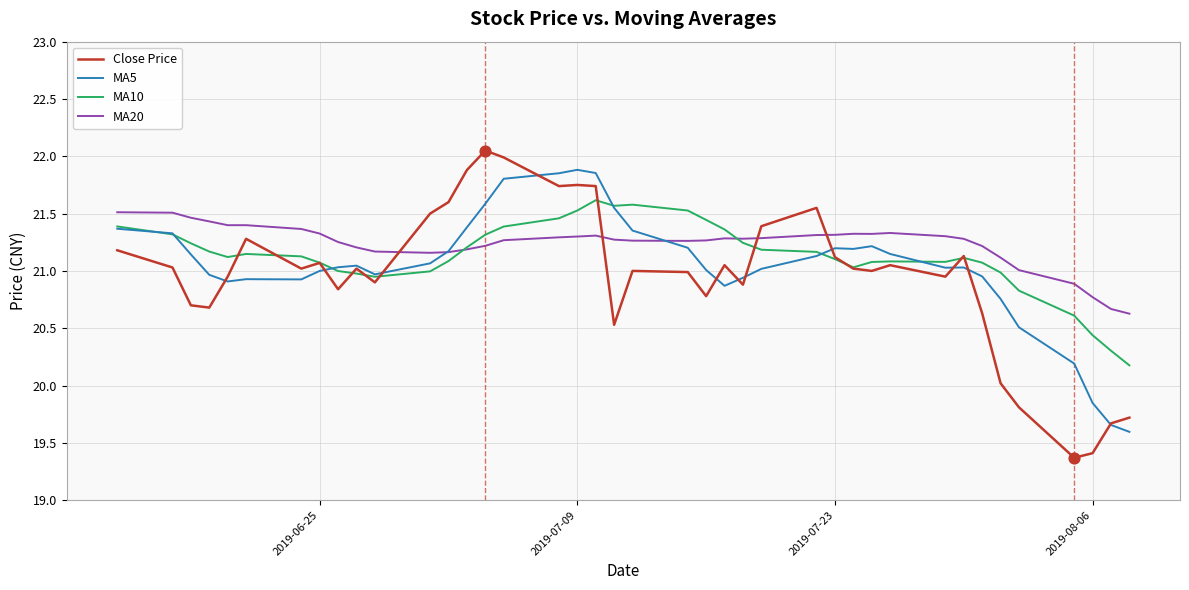

Which series has the largest range (max minus min)?

Close Price